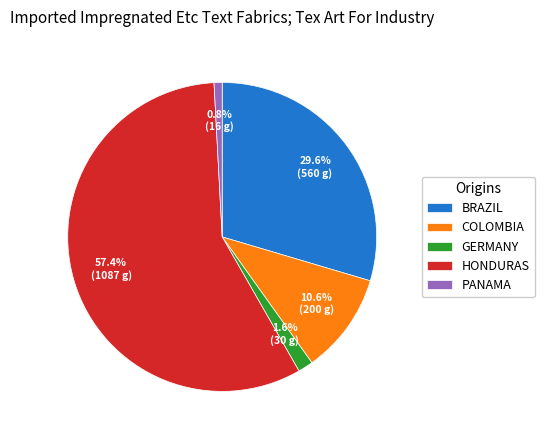

Does any single category account for the majority?

Yes